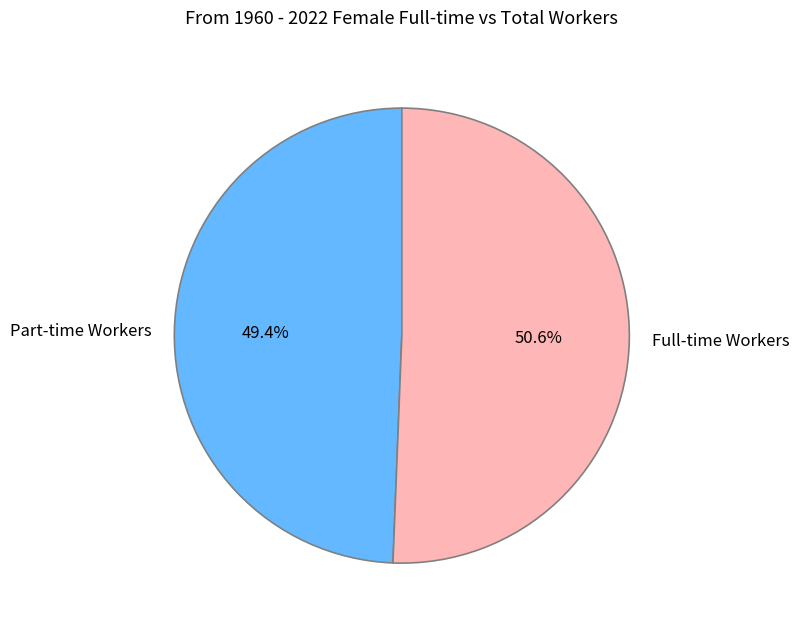

To the nearest percent, what is the average slice percentage?

50%